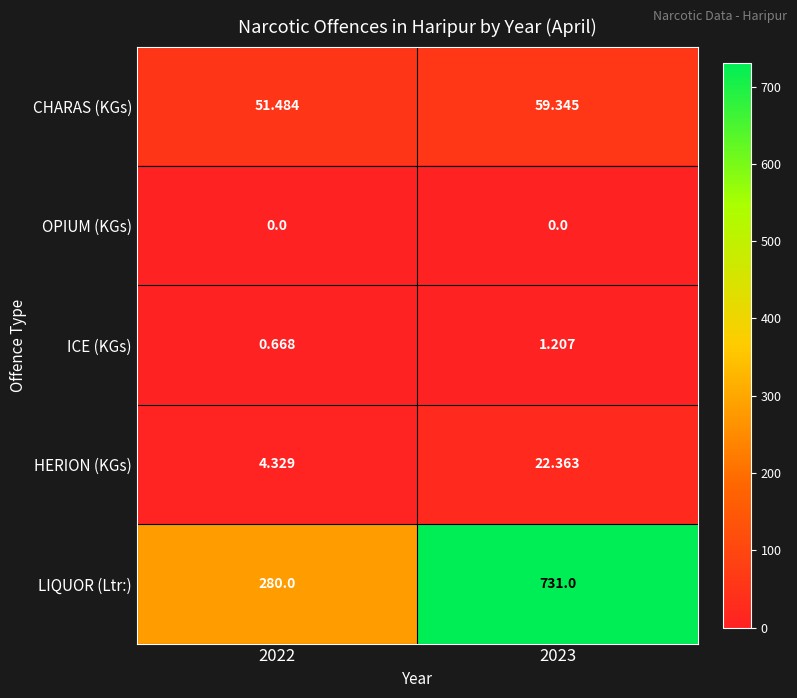

Which series changed the most between 2022 and 2023?

LIQUOR (Ltr:)